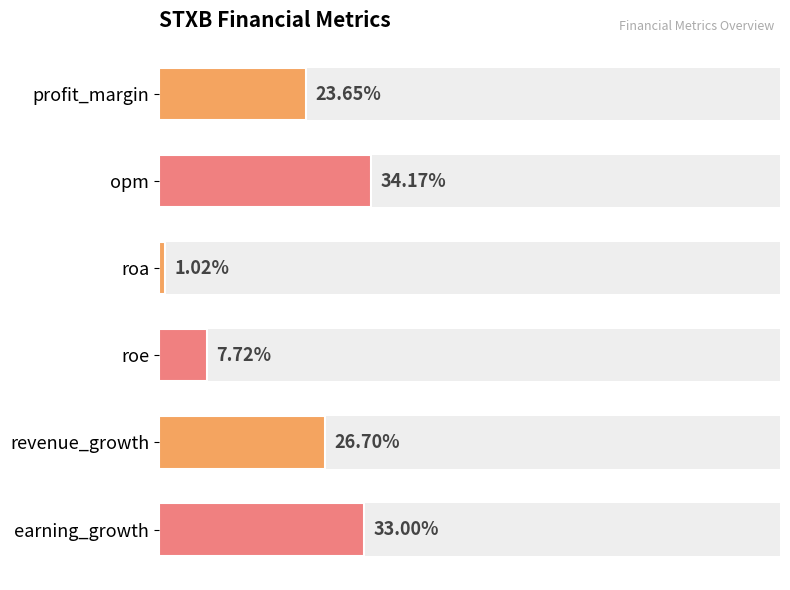

Between revenue_growth and profit_margin, which is larger?

revenue_growth